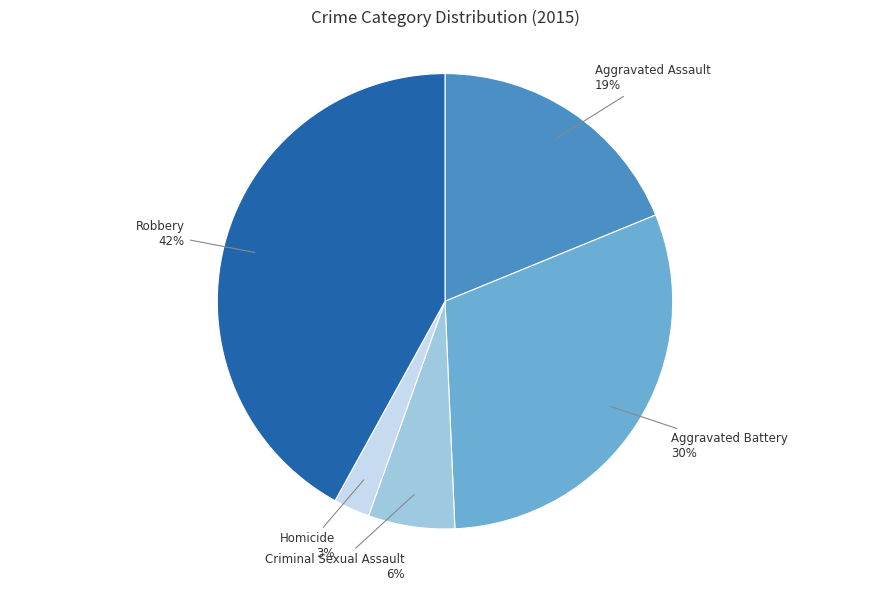

To the nearest percent, what portion does Robbery represent?

42%